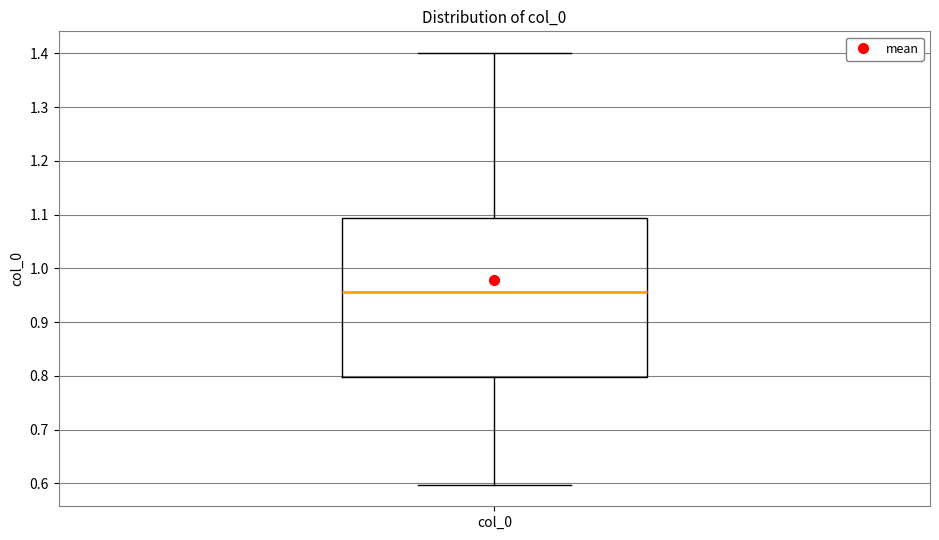

Read this box plot against the y-axis: the position of the median line, the range covered by the box, and the ends of both whiskers. The values are not printed on the chart, so give them approximately, as read against the axis.

median 0.96, box 0.80 to 1.09, whiskers 0.60 to 1.40